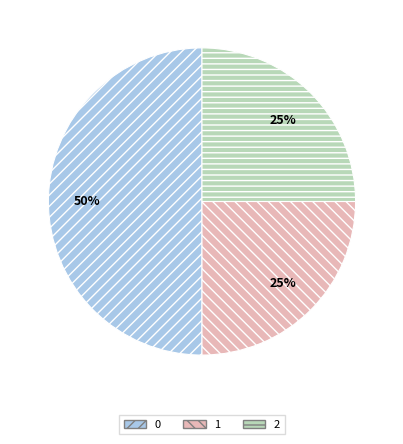

Is the sum of 1 and 0 greater than half?

Yes